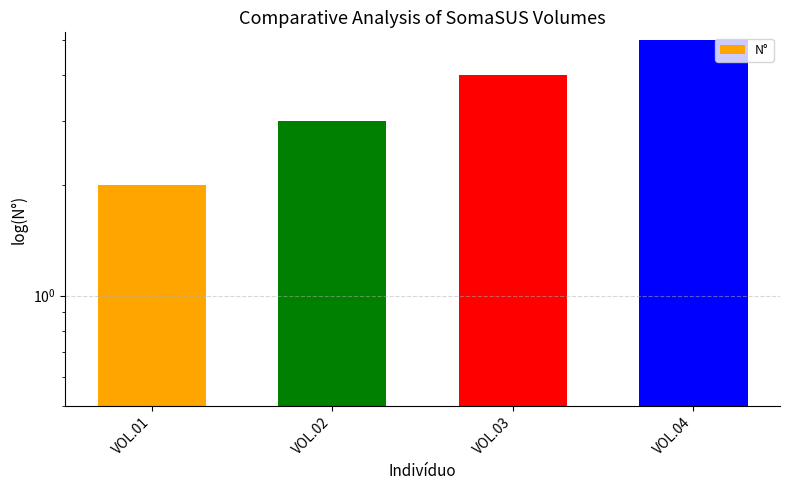

Reading left to right, what are all the values shown in this chart?

2	3	4	5